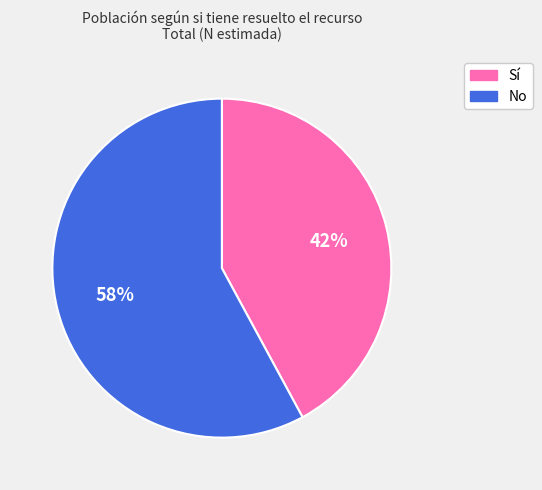

What percentage is the Sí slice, to the nearest percent?

42%